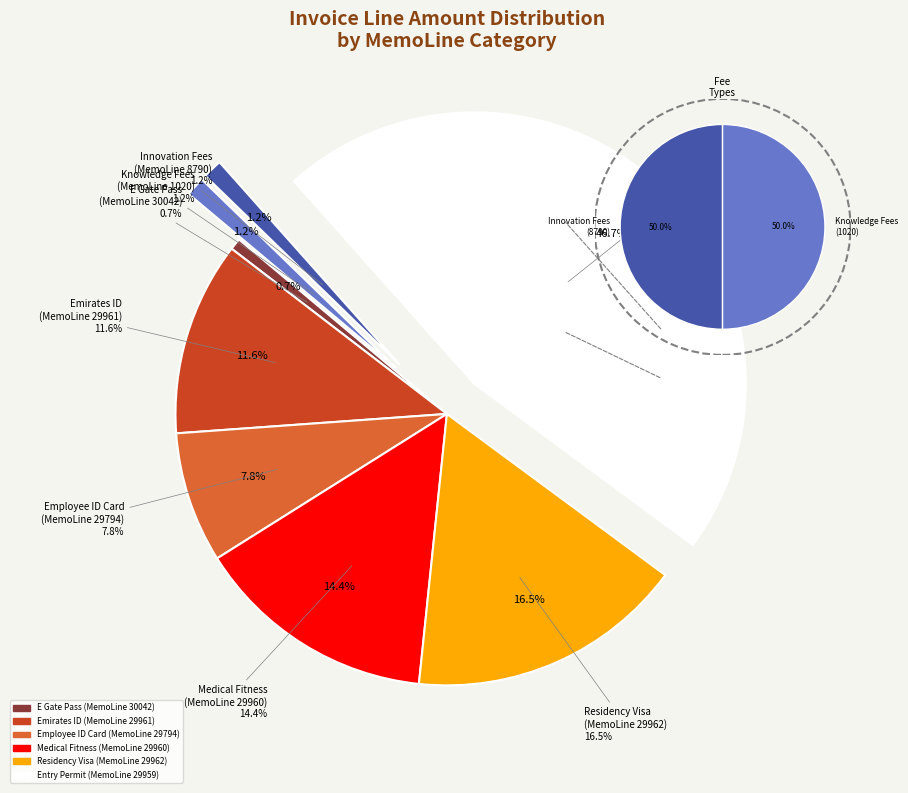

To the nearest percent, what is the average slice percentage?

11%